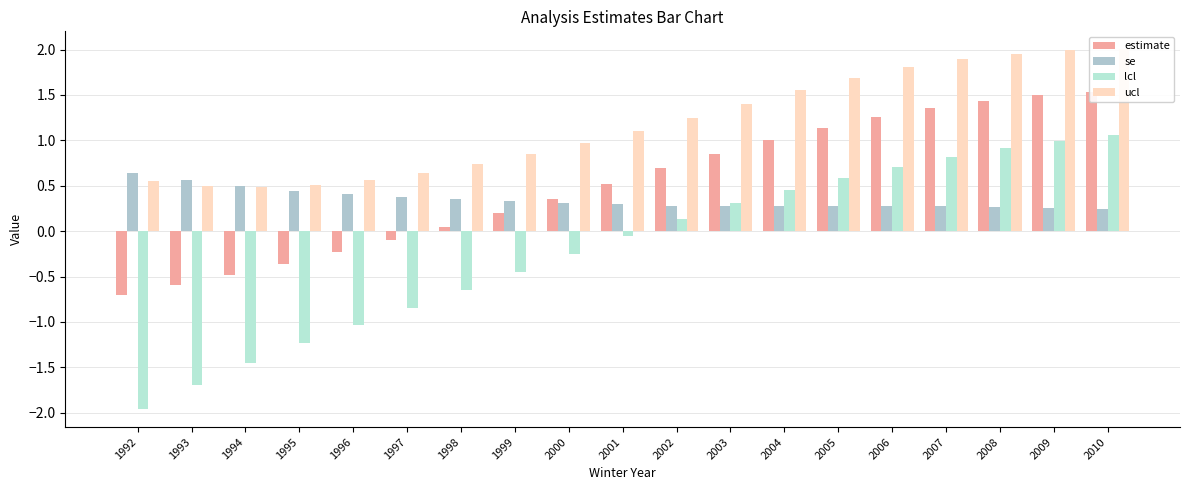

Read the estimate value at 2000.

0.4